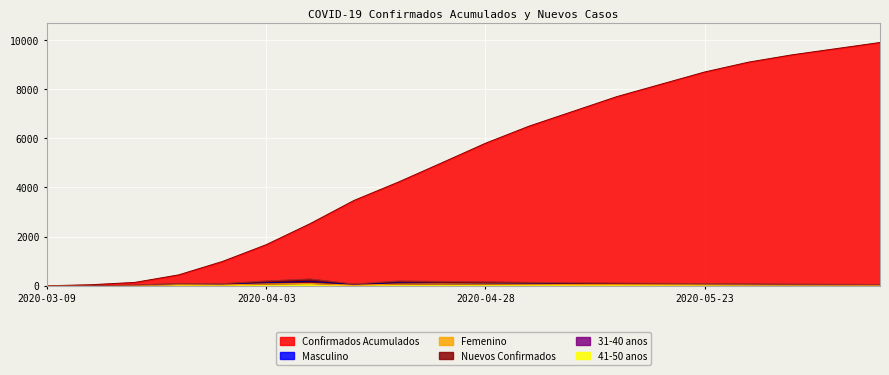

Does the chart display data point markers on the line(s)?

No